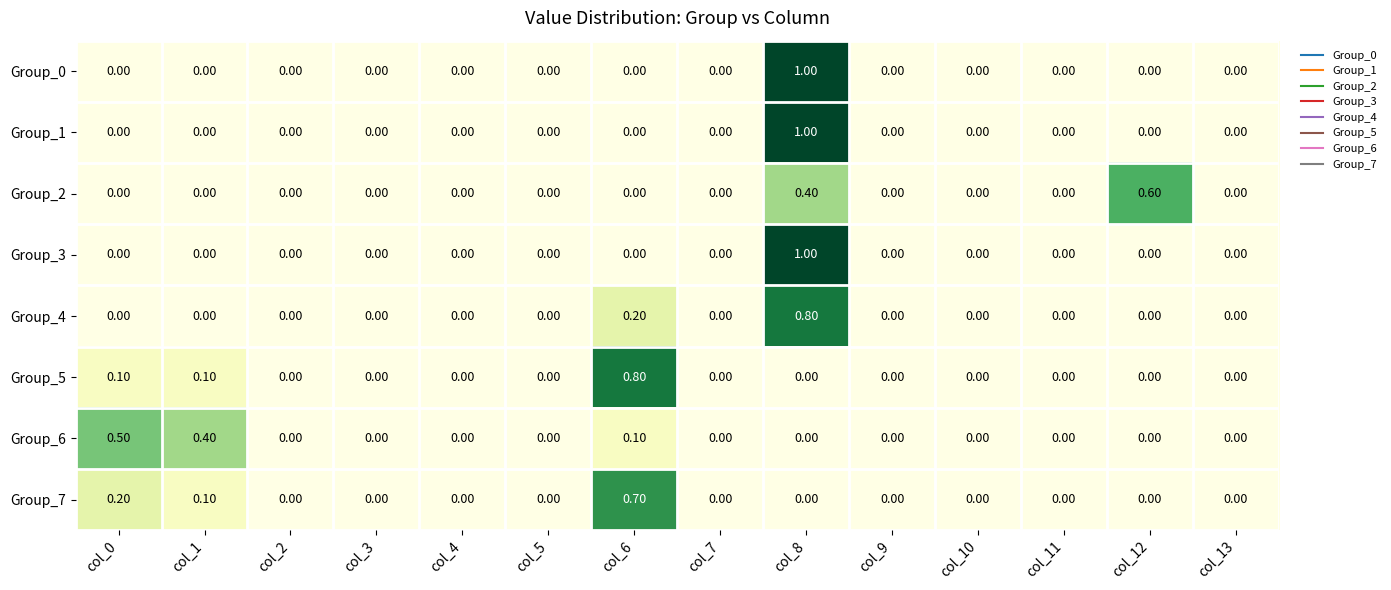

What is the difference between the maximum and second lowest values in the Group_7 series?

0.7